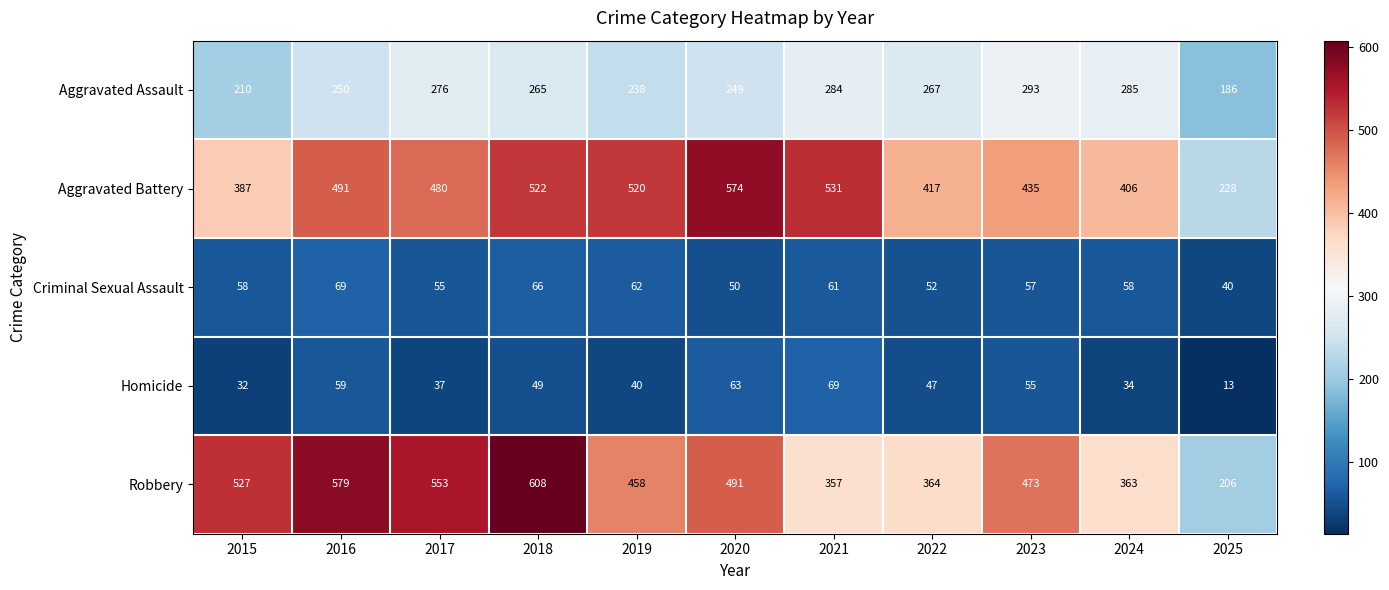

Is it true that Aggravated Assault equals 373 at 2021?

False